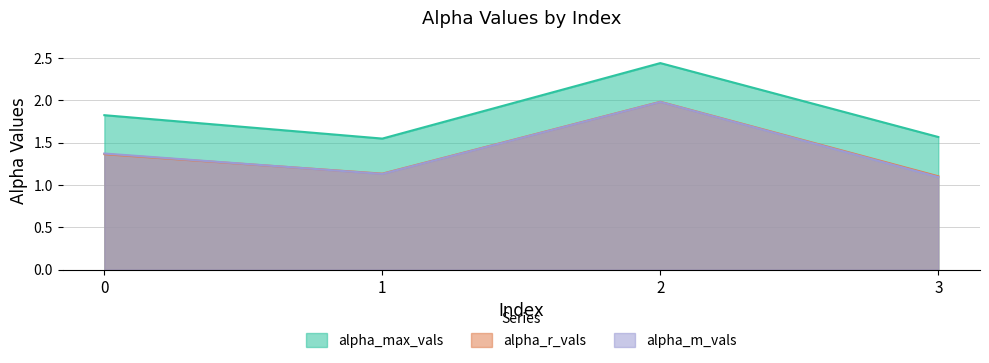

The alpha_r_vals series shows 2.0 at 2. True or false?

True